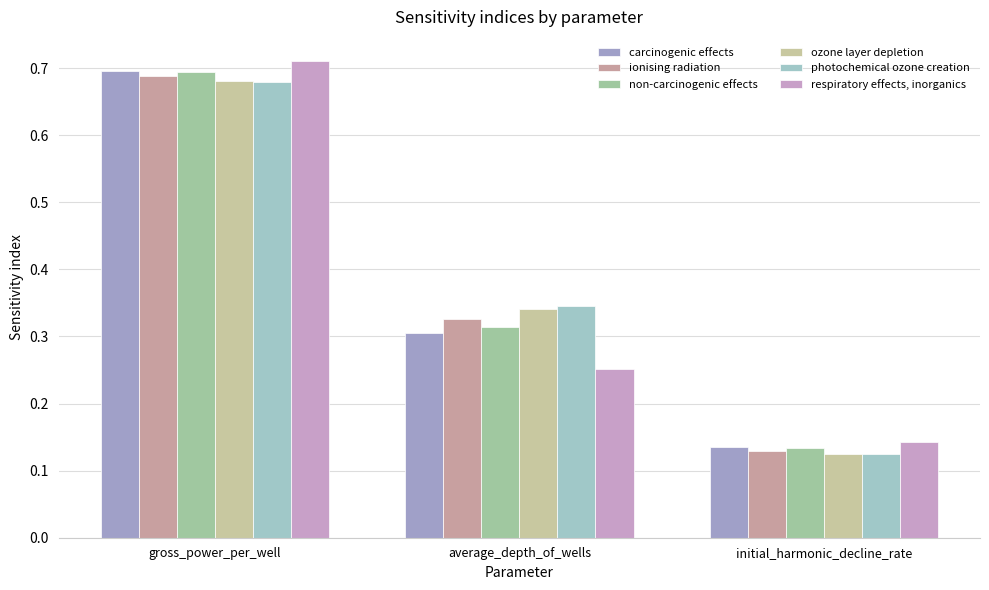

Where is respiratory effects, inorganics nearest to the value 0?

initial_harmonic_decline_rate